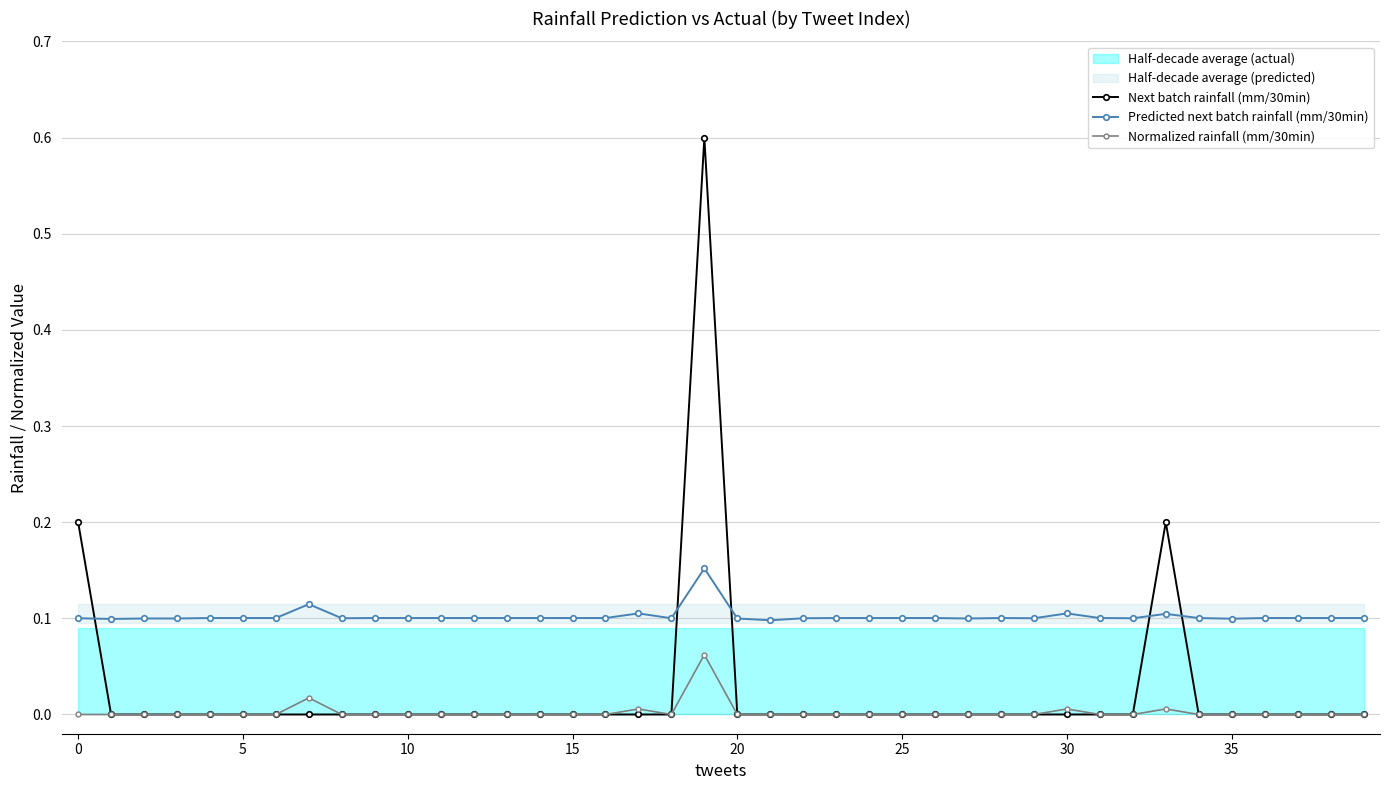

What is the greatest value displayed?

0.6